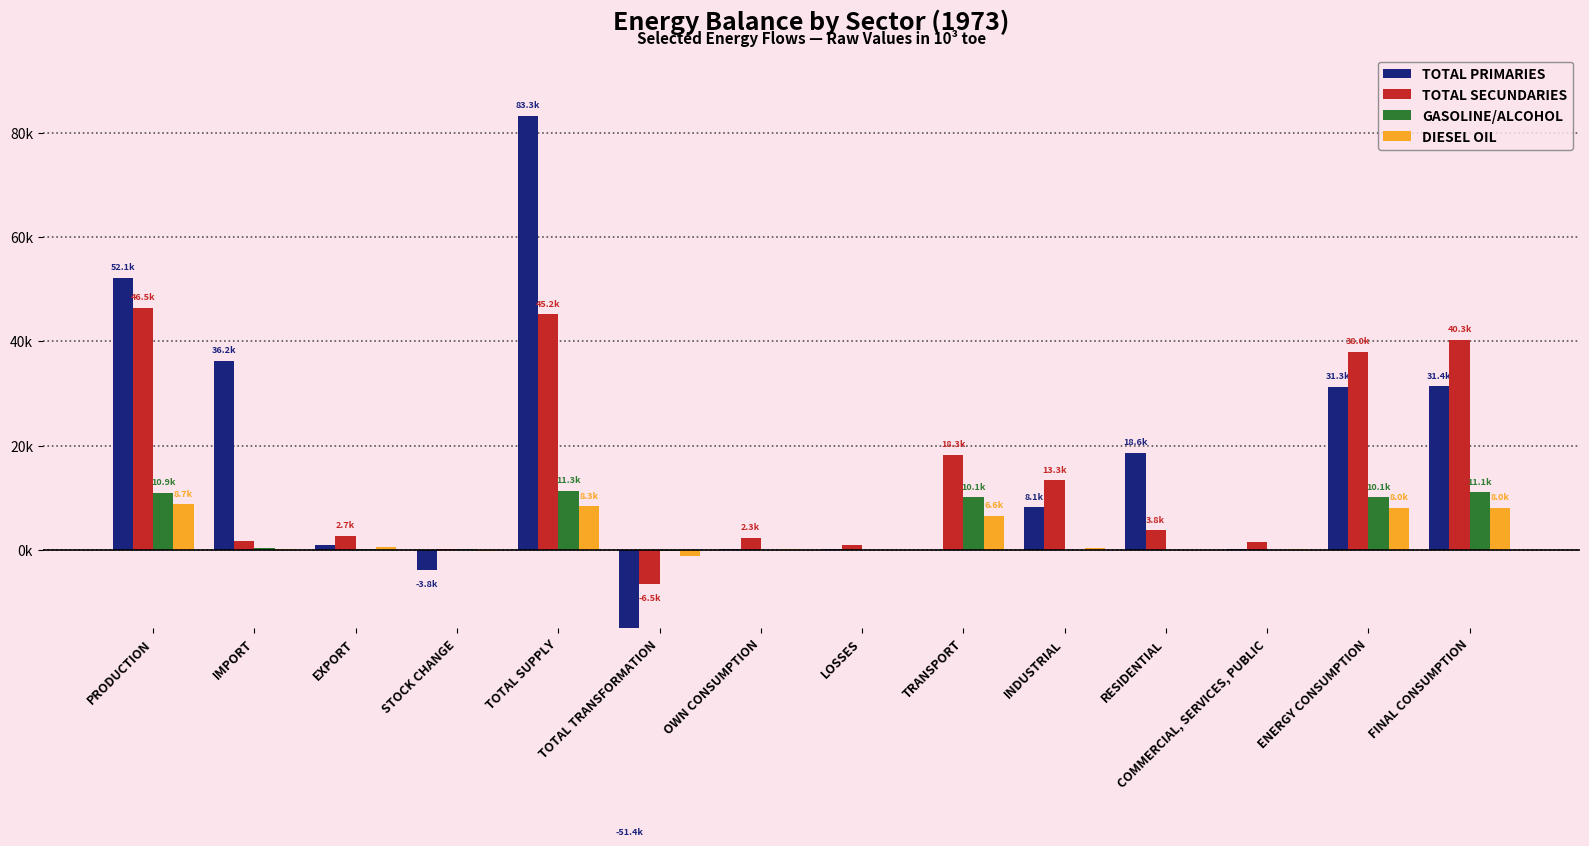

Reading left to right, transcribe all the data shown in this chart.

TOTAL PRIMARIES: PRODUCTION=52149.0	IMPORT=36230.8	EXPORT=854.2	STOCK CHANGE=-3819.8	TOTAL SUPPLY=83252.5	TOTAL TRANSFORMATION=-51393.4	OWN CONSUMPTION=221.1	LOSSES=248.6	TRANSPORT=33.1	INDUSTRIAL=8143.7	RESIDENTIAL=18593.5	COMMERCIAL, SERVICES, PUBLIC=191.8	ENERGY CONSUMPTION=31331.4	FINAL CONSUMPTION=31403.3
TOTAL SECUNDARIES: PRODUCTION=46480.1	IMPORT=1646.2	EXPORT=2679.1	STOCK CHANGE=83.9	TOTAL SUPPLY=45191.0	TOTAL TRANSFORMATION=-6488.8	OWN CONSUMPTION=2309.2	LOSSES=1020.6	TRANSPORT=18295.8	INDUSTRIAL=13349.7	RESIDENTIAL=3760.6	COMMERCIAL, SERVICES, PUBLIC=1546.0	ENERGY CONSUMPTION=38024.8	FINAL CONSUMPTION=40289.6
GASOLINE/ALCOHOL: PRODUCTION=10945.4	IMPORT=297.4	EXPORT=130.6	STOCK CHANGE=204.6	TOTAL SUPPLY=11316.8	TOTAL TRANSFORMATION=-258.1	OWN CONSUMPTION=0.0	LOSSES=6.3	TRANSPORT=10052.4	INDUSTRIAL=48.6	RESIDENTIAL=0.0	COMMERCIAL, SERVICES, PUBLIC=0.0	ENERGY CONSUMPTION=10101.0	FINAL CONSUMPTION=11056.2
DIESEL OIL: PRODUCTION=8748.1	IMPORT=214.3	EXPORT=496.4	STOCK CHANGE=-139.7	TOTAL SUPPLY=8326.3	TOTAL TRANSFORMATION=-1110.1	OWN CONSUMPTION=113.2	LOSSES=0.0	TRANSPORT=6581.7	INDUSTRIAL=338.6	RESIDENTIAL=0.0	COMMERCIAL, SERVICES, PUBLIC=169.8	ENERGY CONSUMPTION=8026.2	FINAL CONSUMPTION=8026.2